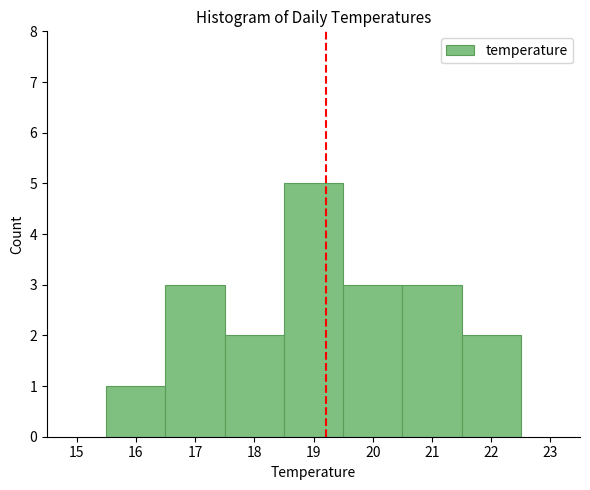

Reading left to right, transcribe this chart: for each bar, give the range it covers on the x-axis and its height. The values are not printed on the chart, so give them approximately, as read against the axis.

15.5 to 16.5: 1
16.5 to 17.5: 3
17.5 to 18.5: 2
18.5 to 19.5: 5
19.5 to 20.5: 3
20.5 to 21.5: 3
21.5 to 22.5: 2